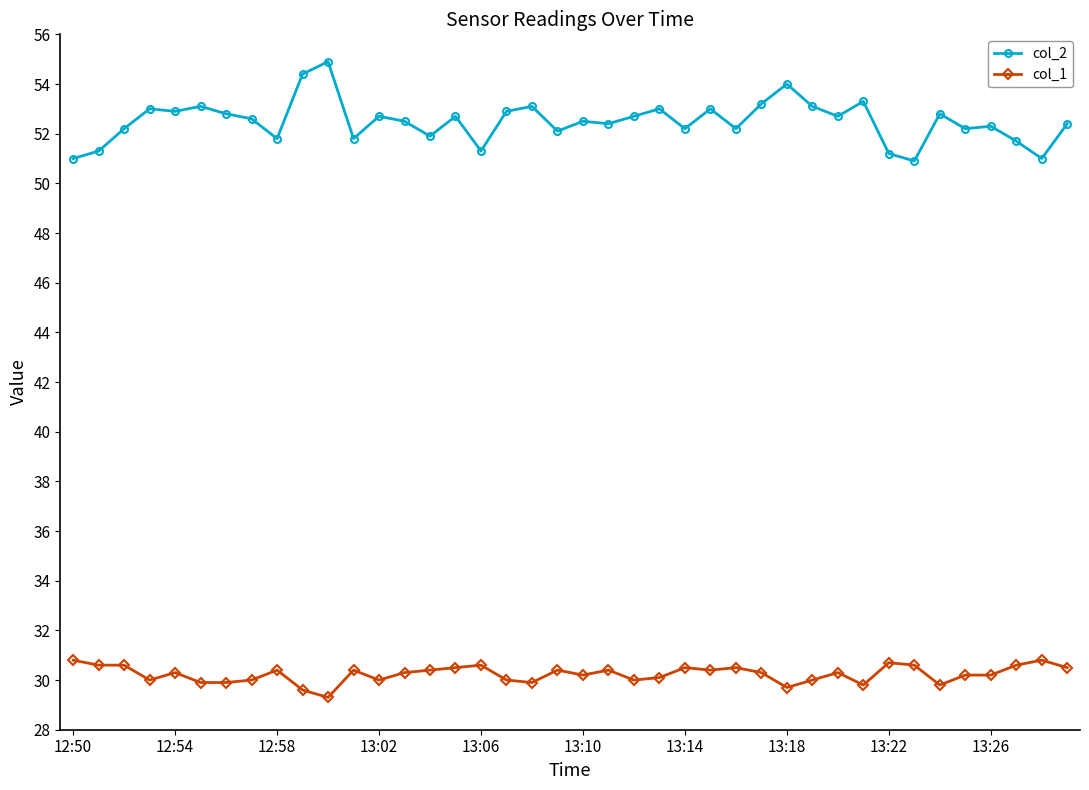

What is the value of the col_2 point at the 5th from the left?

52.9